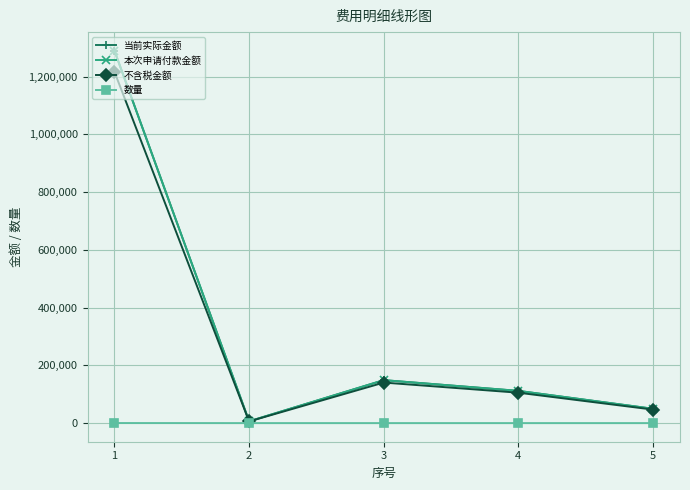

Is this an area chart (filled region under the line)?

No